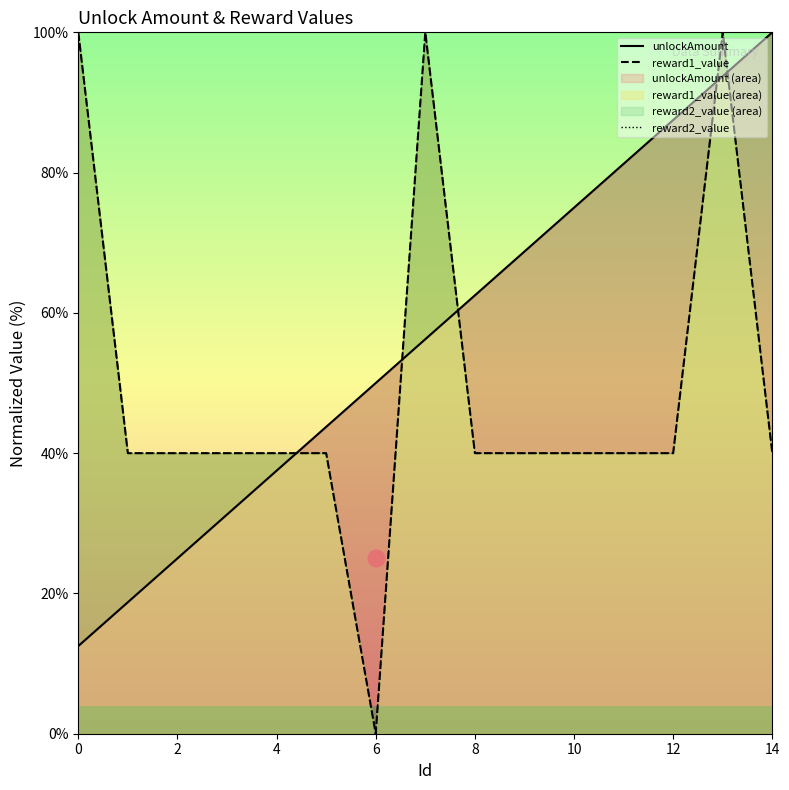

Reading left to right, extract all data points from this chart.

unlockAmount: 12.5	18.8	25.0	31.2	37.5	43.8	50.0	56.2	62.5	68.8	75.0	81.2	87.5	93.8	100.0
reward1_value: 100.0	40.0	40.0	40.0	40.0	40.0	0.0	100.0	40.0	40.0	40.0	40.0	40.0	100.0	40.0
reward2_value: 100.0	40.0	40.0	40.0	40.0	40.0	0.0	100.0	40.0	40.0	40.0	40.0	40.0	100.0	40.0